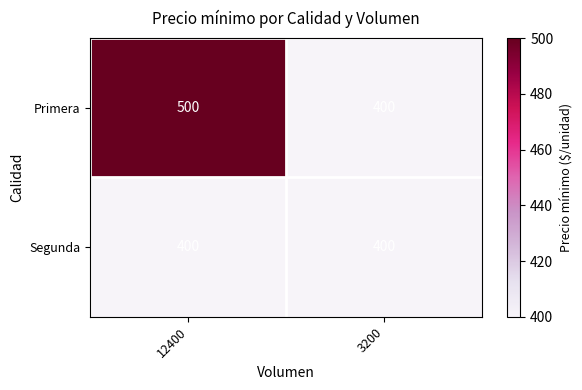

Rank the series by their average value, from highest to lowest.

Primera, Segunda